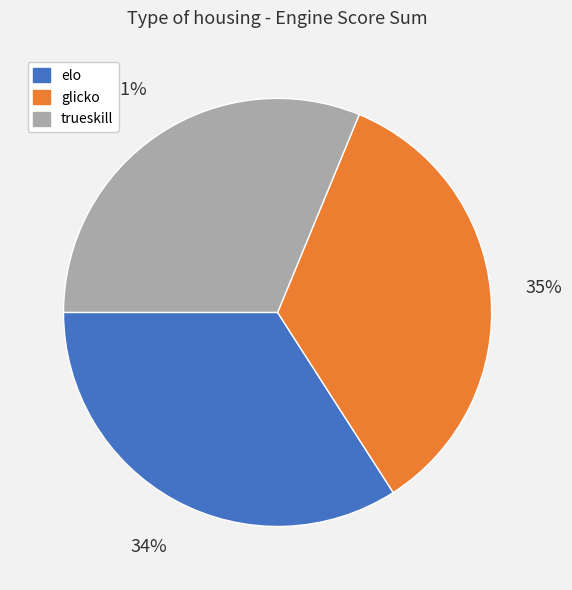

To the nearest percent, what portion does trueskill represent?

31%